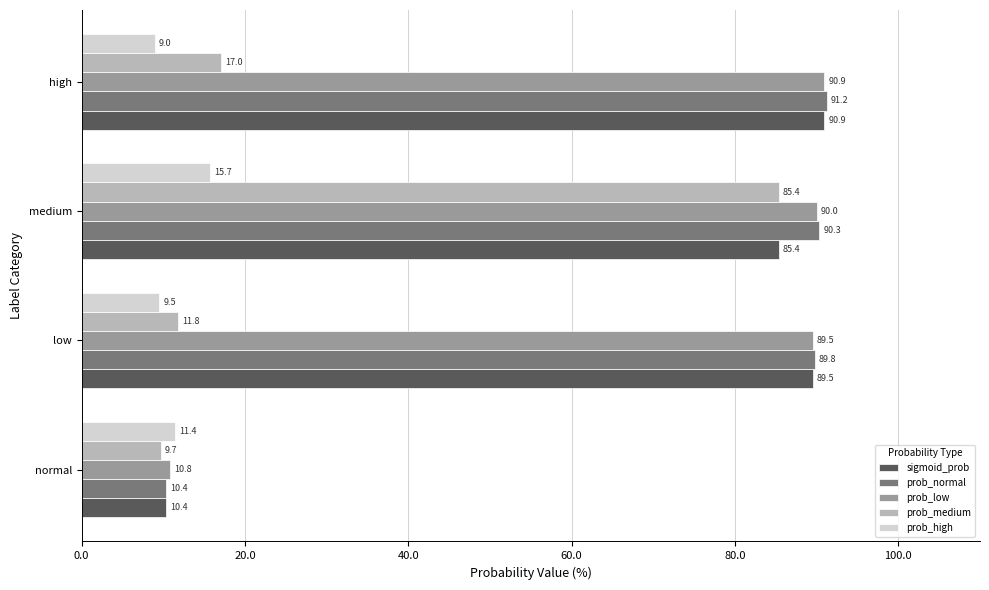

At which label is sigmoid_prob closest to 50?

medium